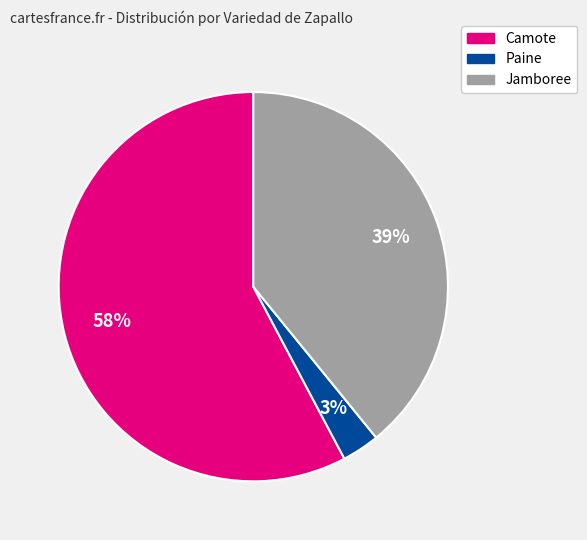

To the nearest percent, what is the average slice percentage?

33%